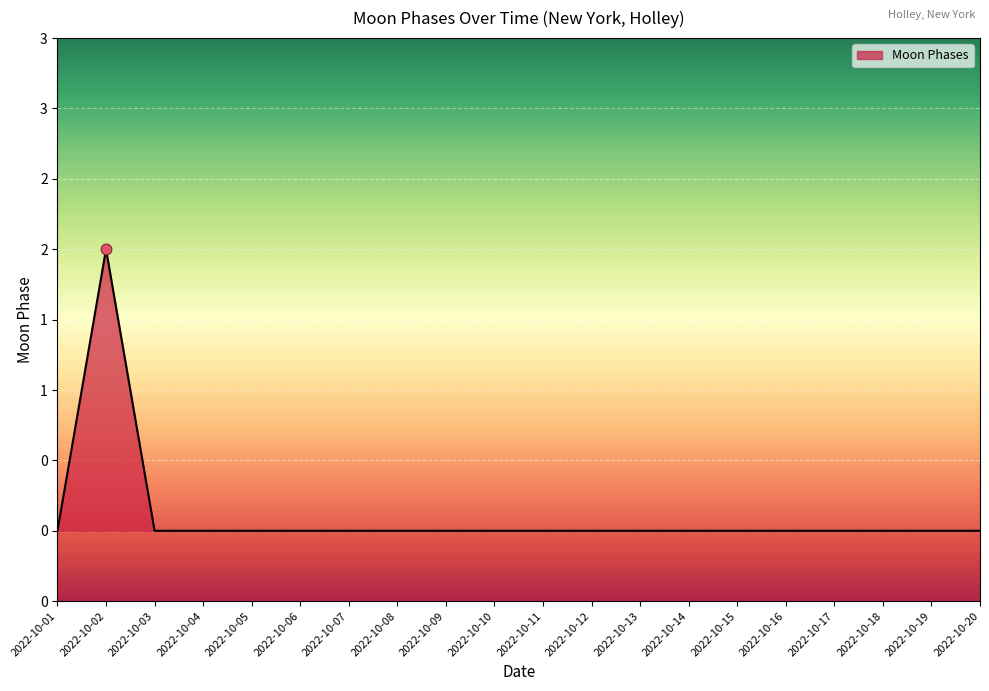

Which has a higher value, 2022-10-12 or 2022-10-17?

2022-10-12